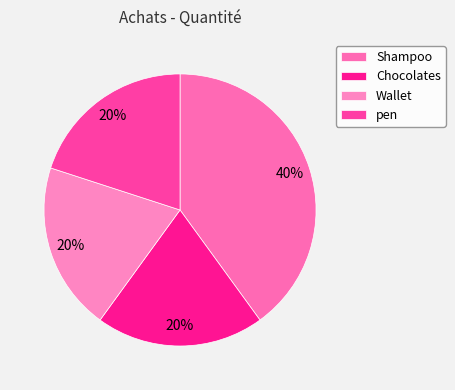

To the nearest percent, what percentage of the pie is pen?

20%